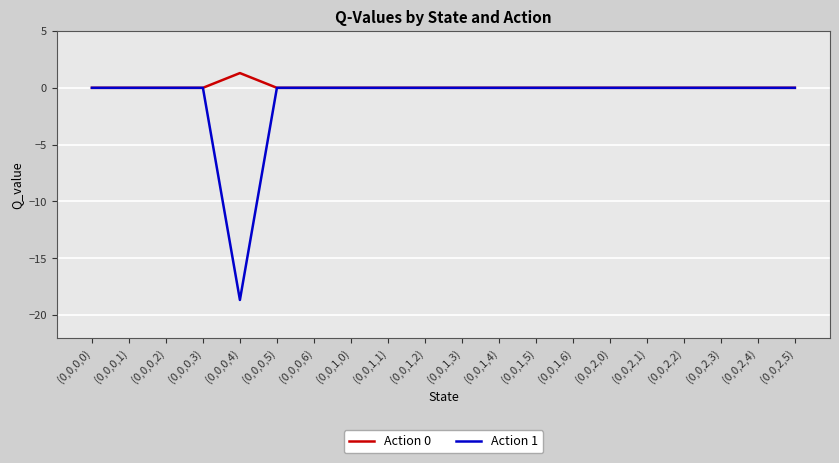

Is it true that Action 1 equals 0.0 at (0,0,2,5)?

True